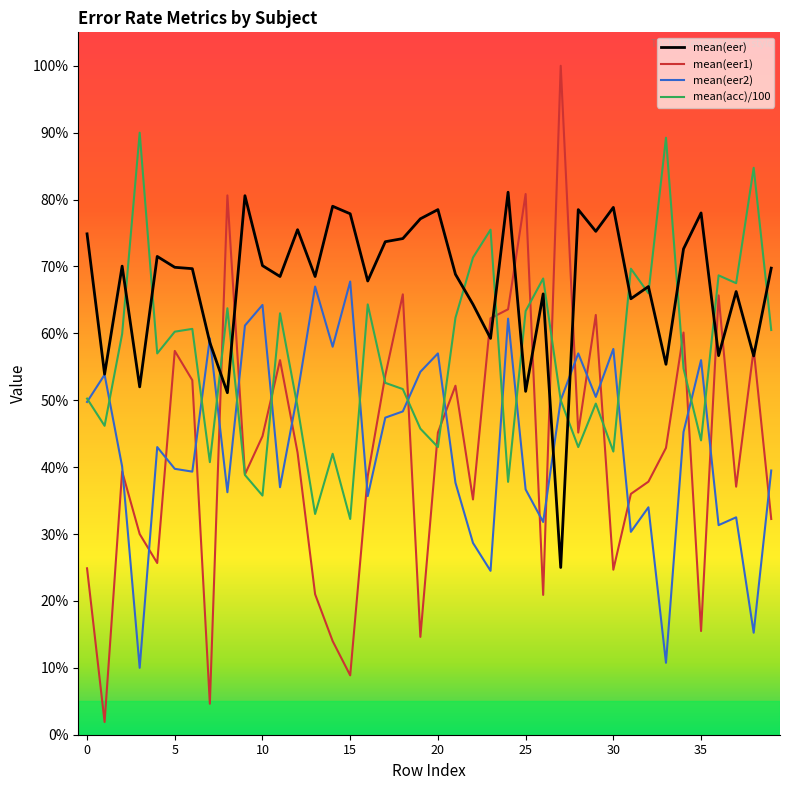

Does the chart have visible grid lines?

No